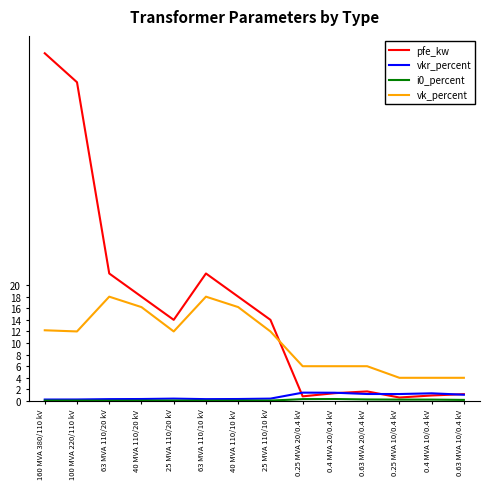

Which series has the widest spread of values?

pfe_kw